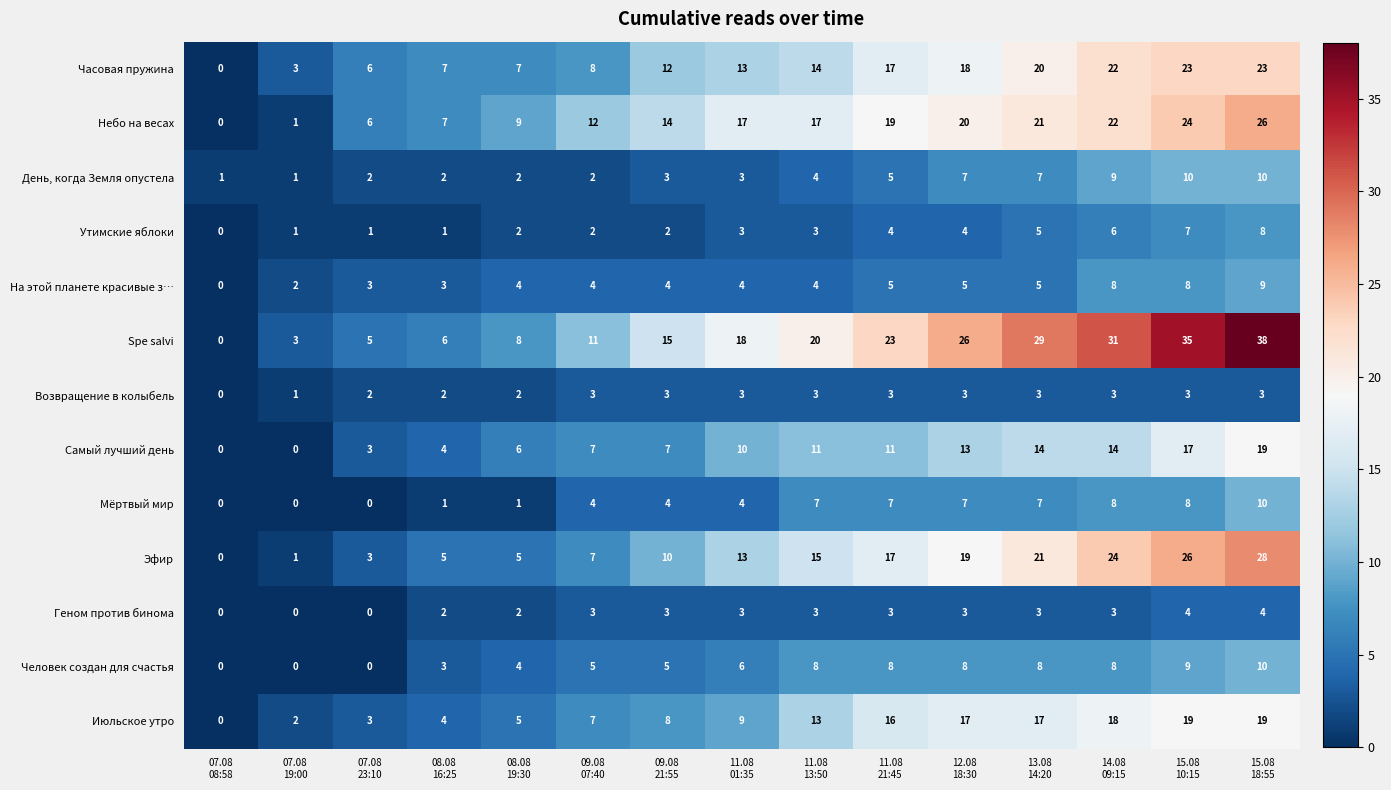

What is the greatest value displayed?

38